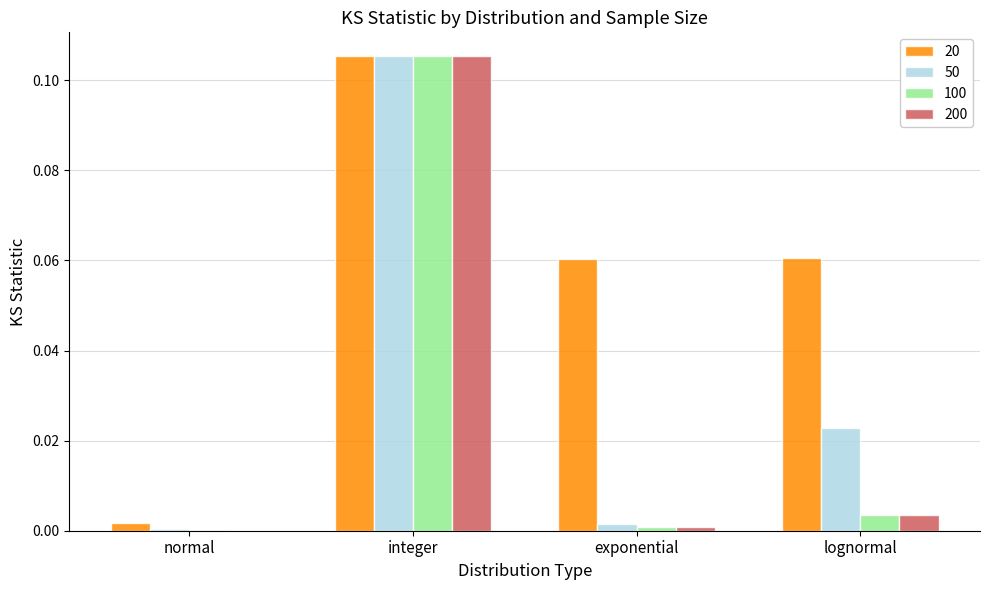

Which series has the largest total across all categories?

20